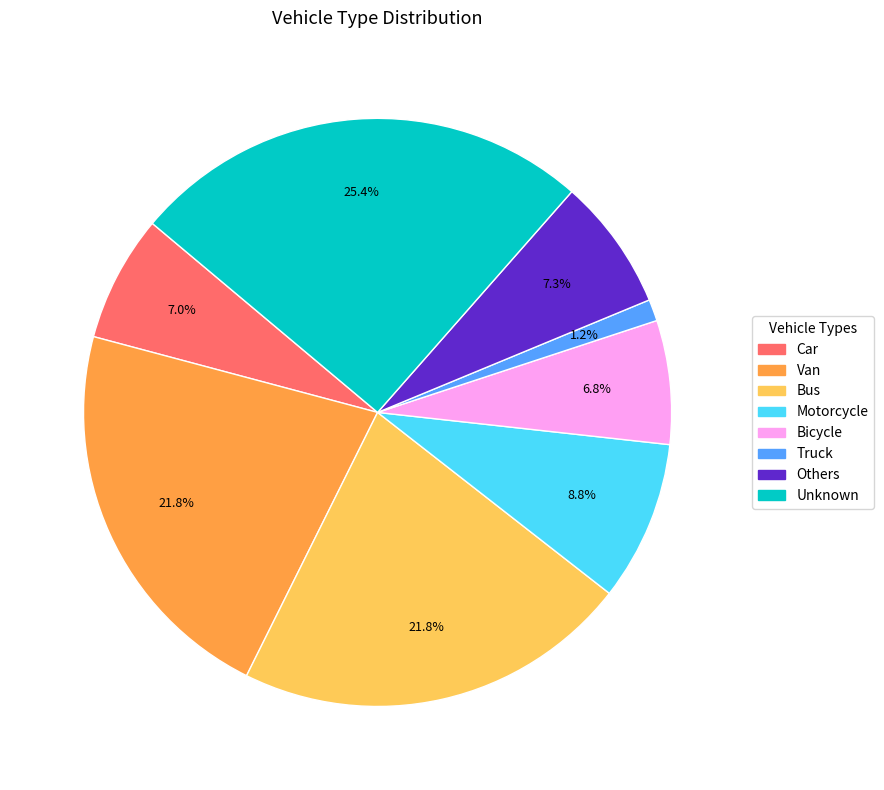

Count the number of slices in the pie.

8